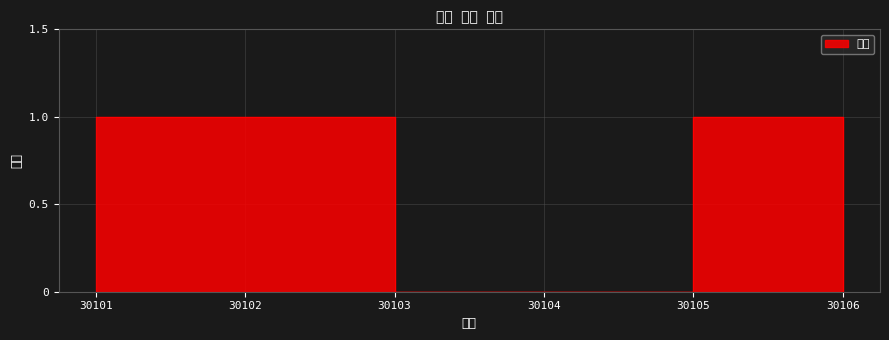

What is the change in value from 30103 to 30105?

+1